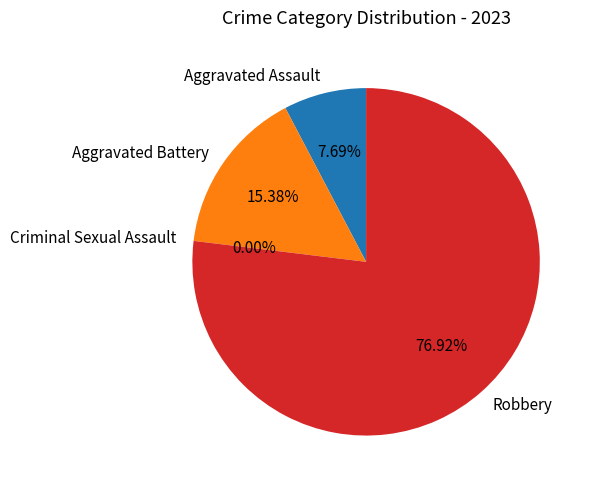

How many segments does this pie chart have?

4